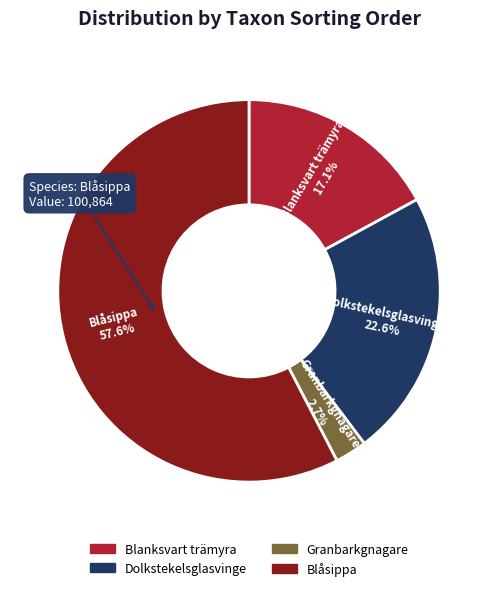

Which slice represents more than half of the pie?

Blåsippa